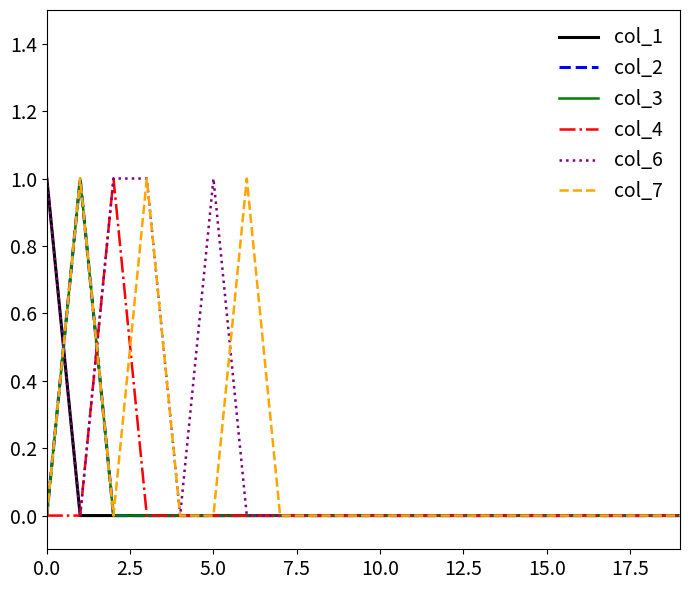

Is this an area chart (filled region under the line)?

No